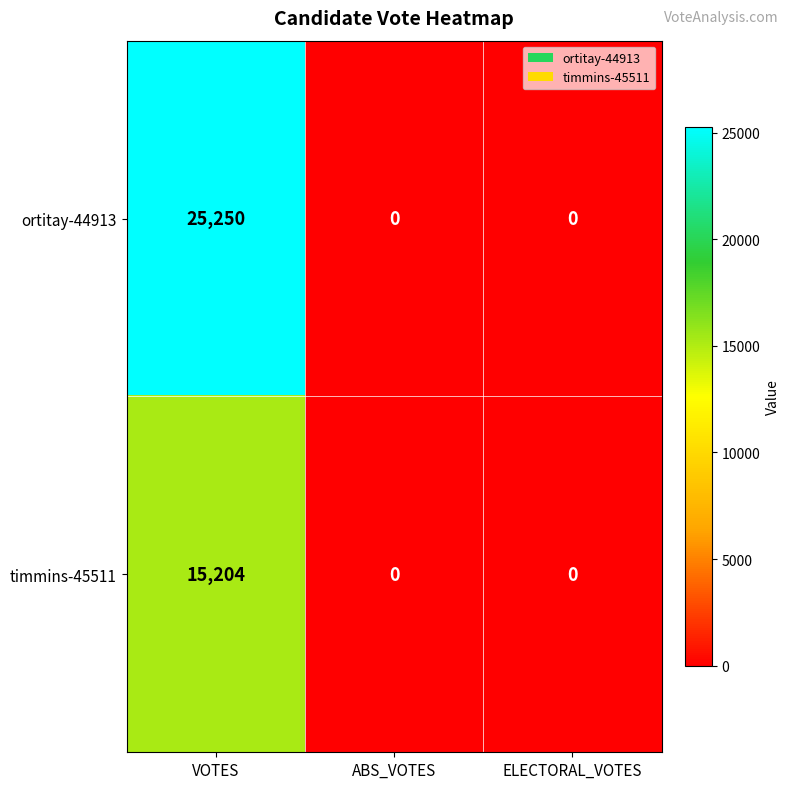

List the series in order of their overall mean, highest first.

ortitay-44913, timmins-45511